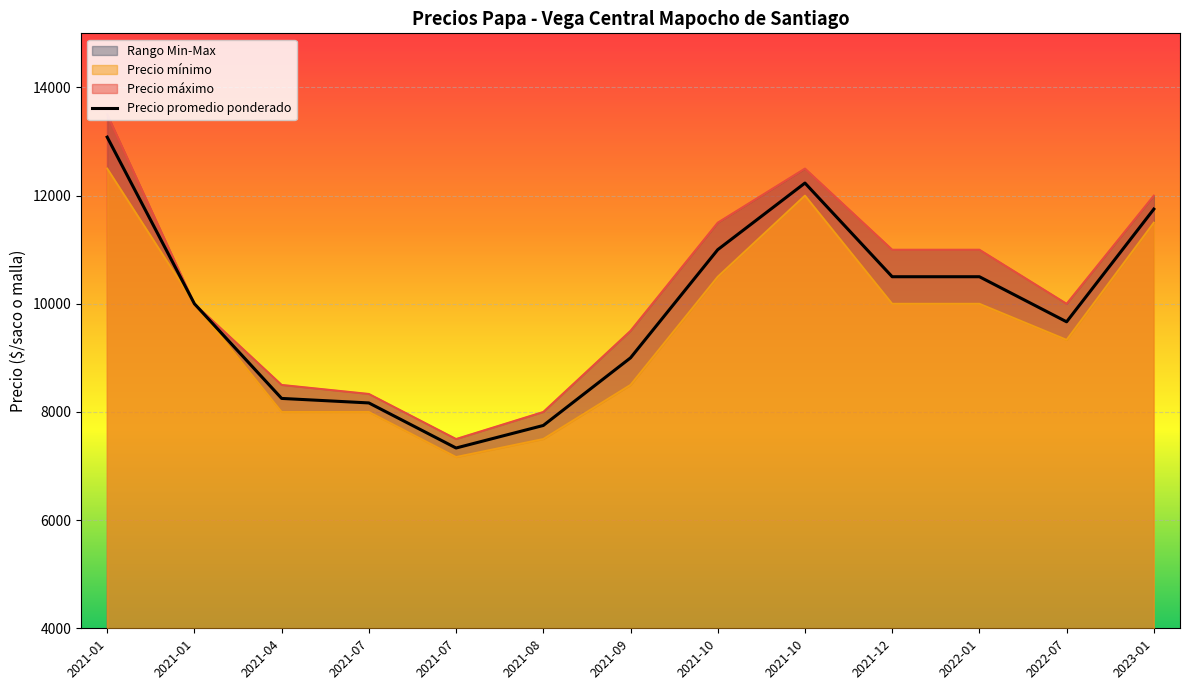

What is the difference between the maximum and minimum values?

5747.7